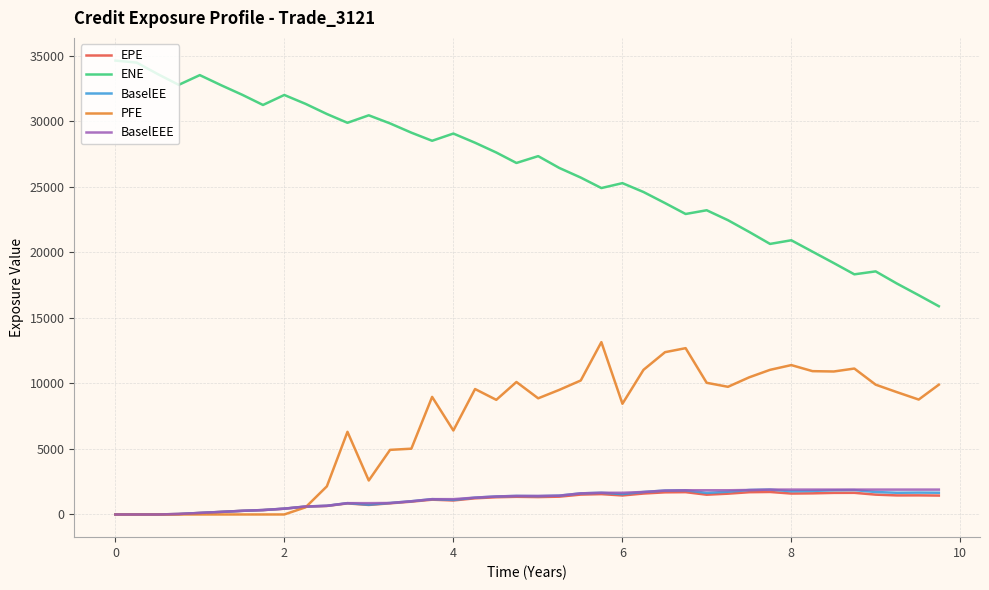

How many values in the BaselEE series exceed 1413?

20